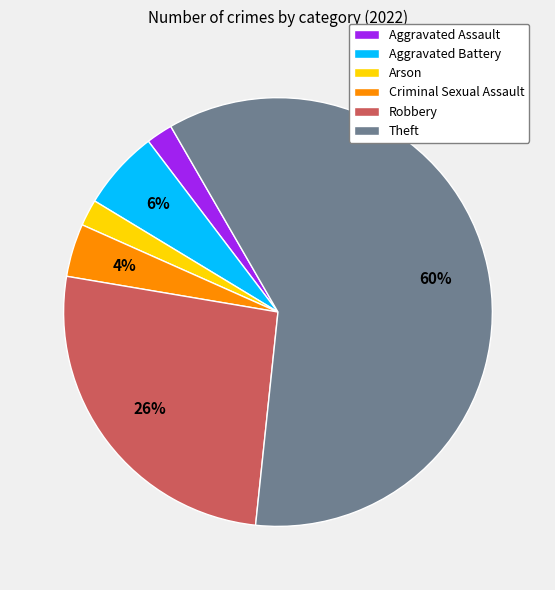

To the nearest percent, what portion does Criminal Sexual Assault represent?

4%